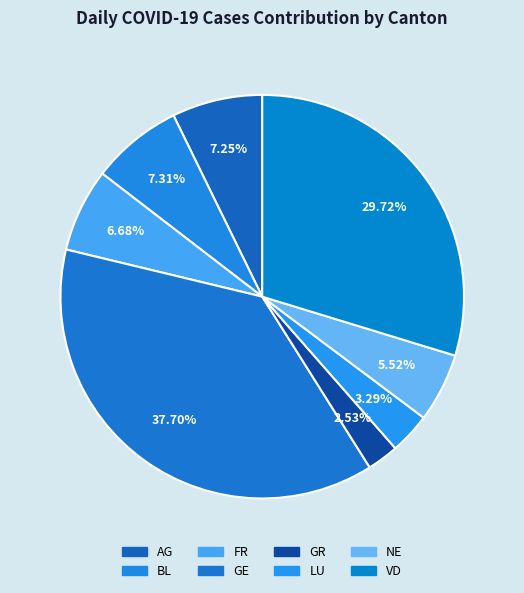

Does BL represent more than half of the total?

No